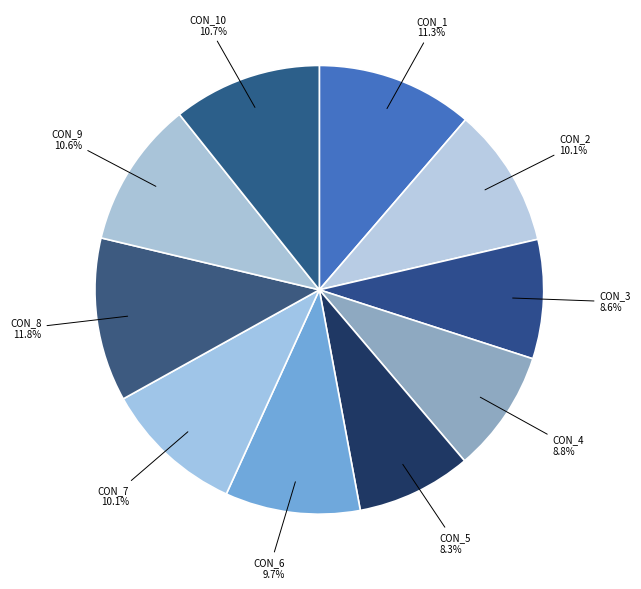

Is it true that CON_7 is 1% of the pie?

False